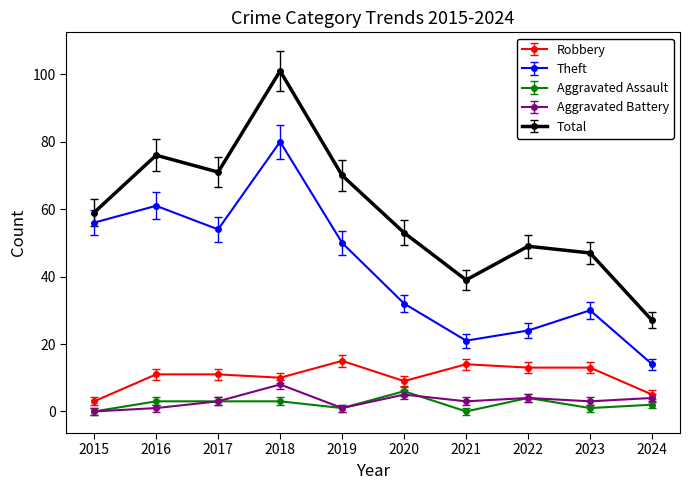

At which category does Theft reach its first local peak?

2016